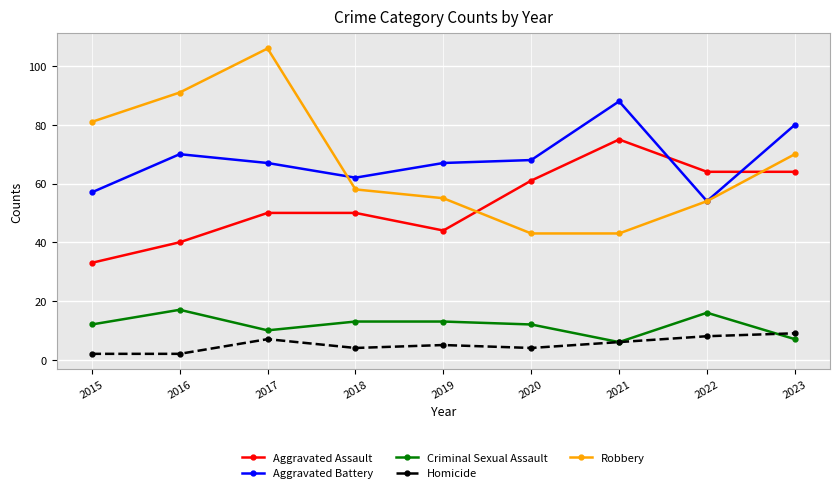

What is the spread (max minus min) of values at 2016?

89